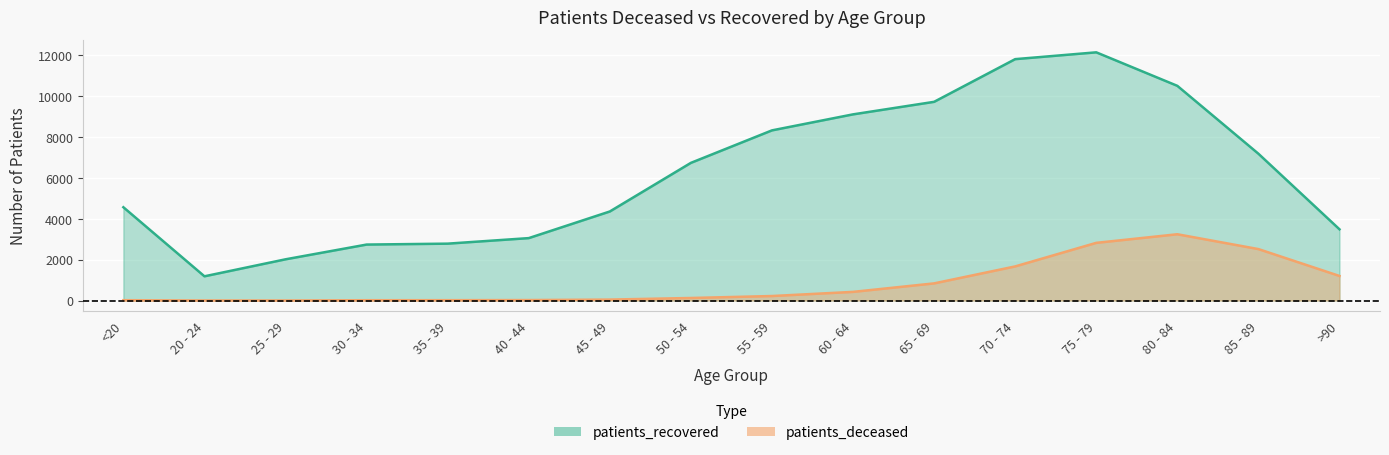

What is the total value across all series at 45 - 49?

4408